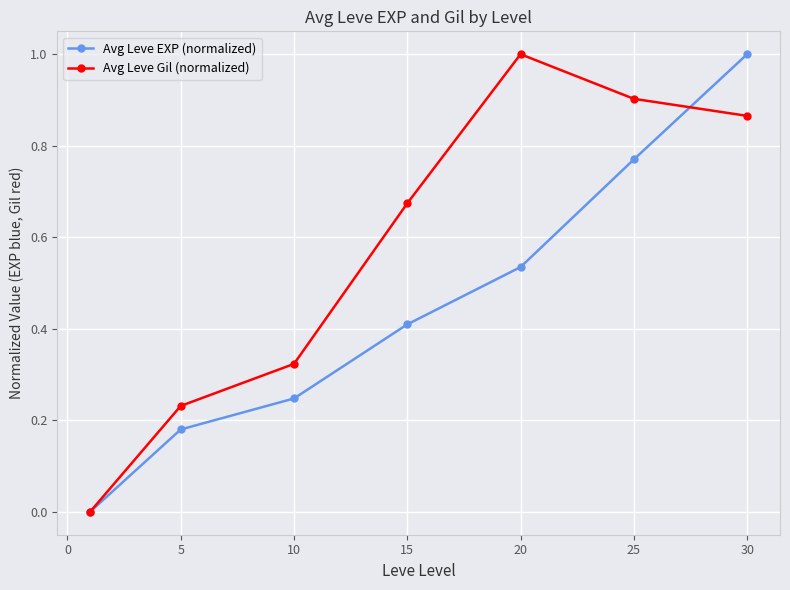

List the series in order of their overall mean, highest first.

Avg Leve Gil (normalized), Avg Leve EXP (normalized)